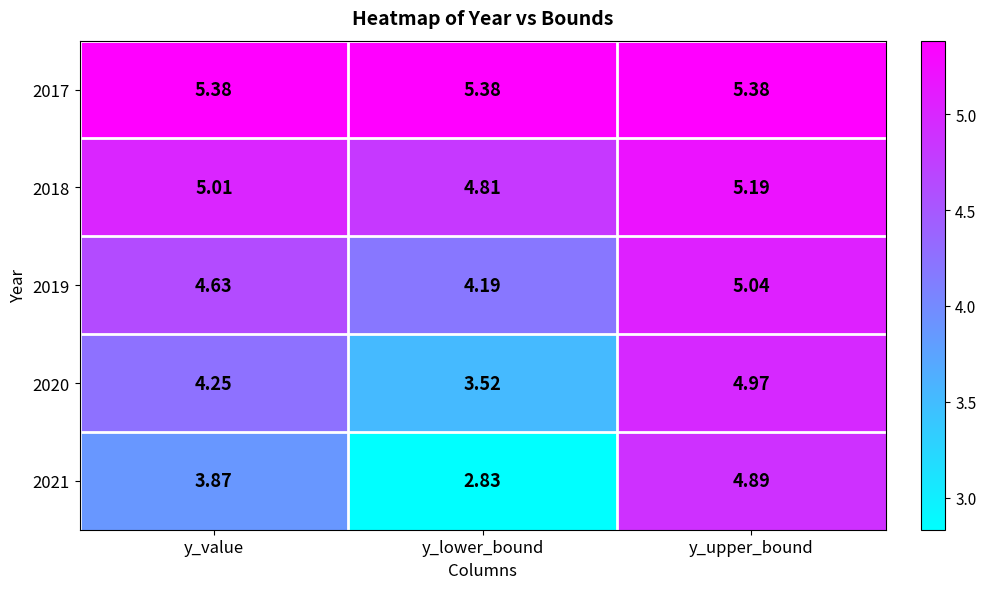

Is the value of 2018 at y_value greater than the value of 2017 at y_upper_bound?

No